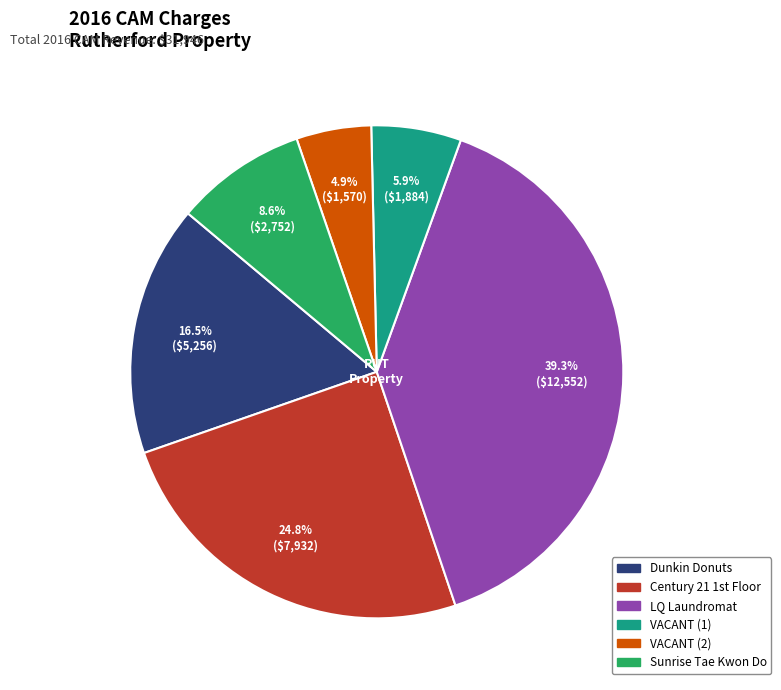

Is there any slice that represents more than half of the pie?

No